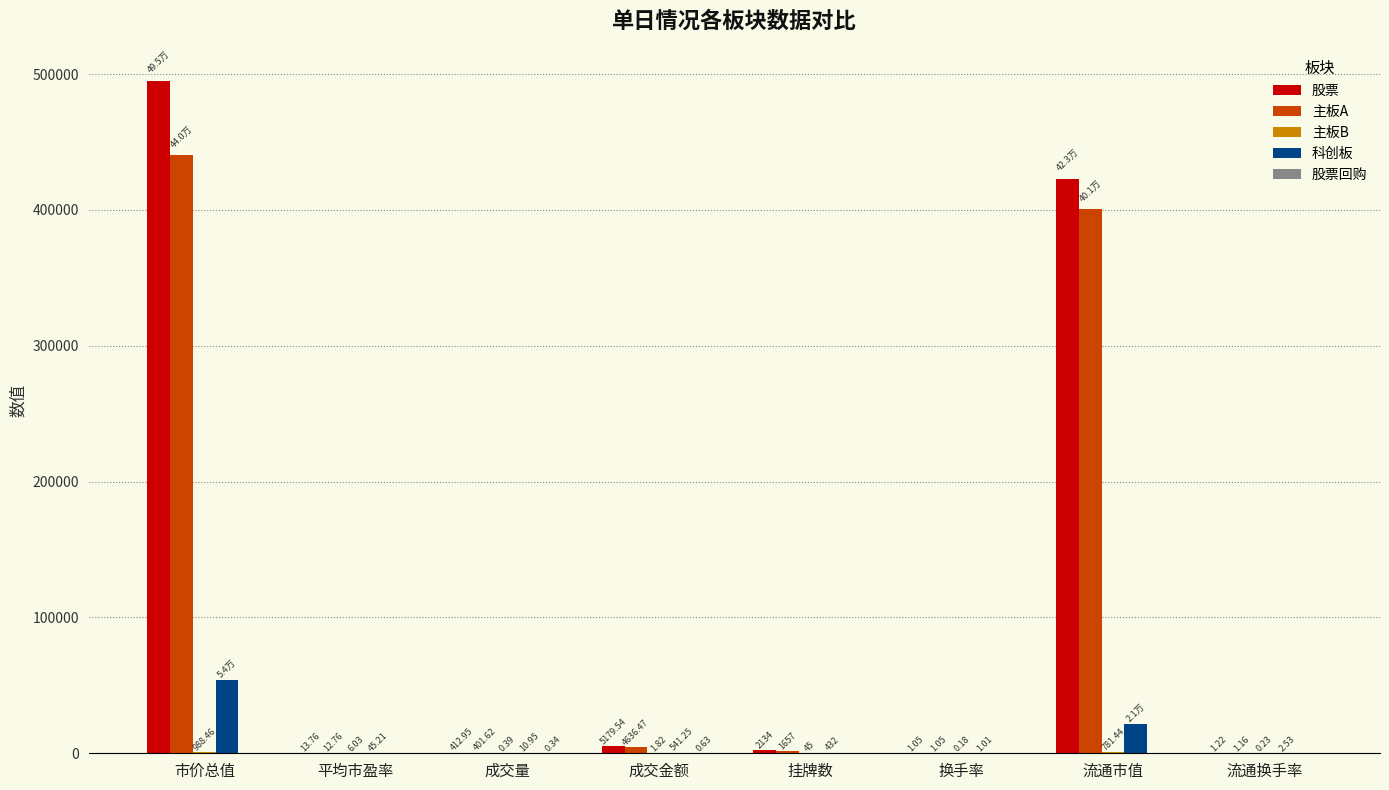

Is the value of 科创板 at 平均市盈率 greater than the value of 主板A at 成交金额?

No